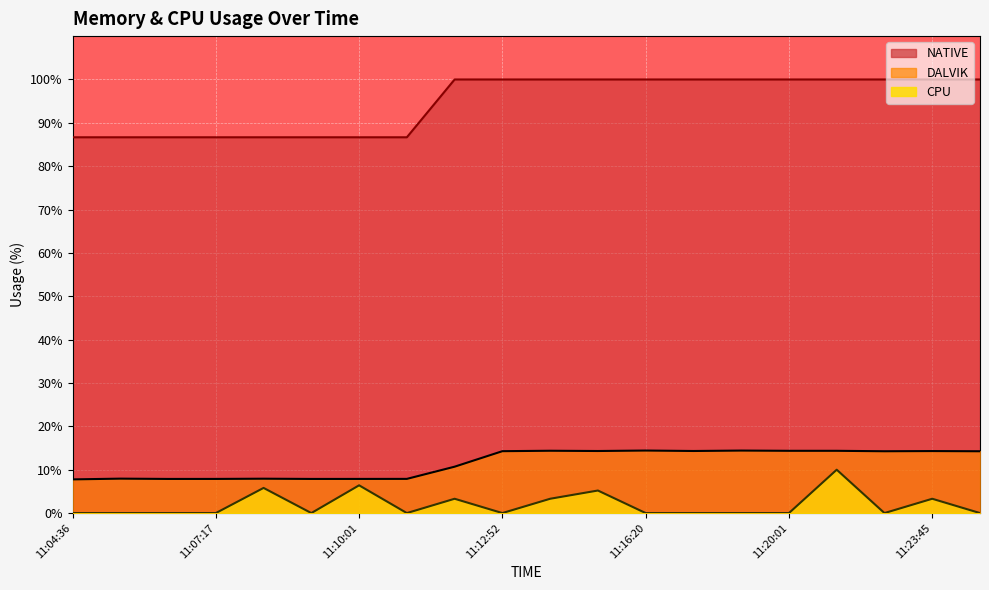

How many distinct data groups are displayed?

3